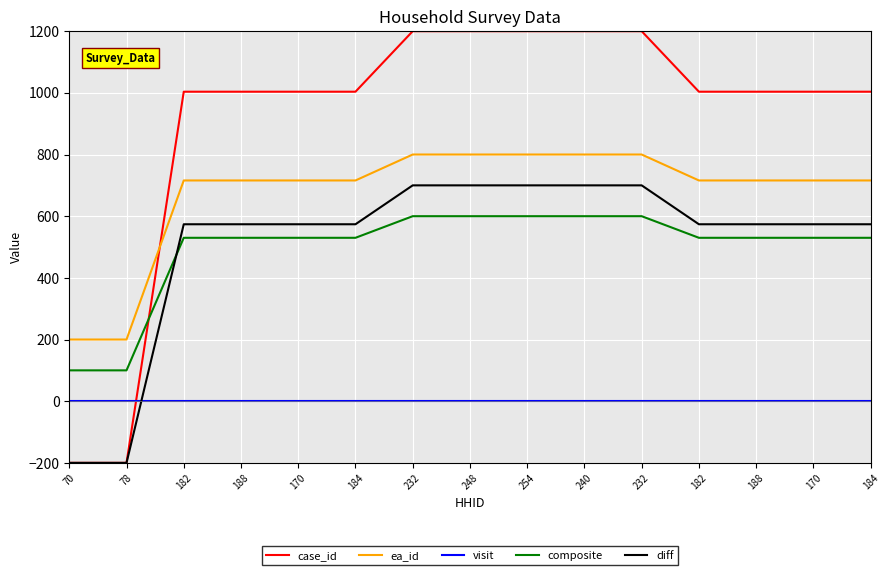

What is the maximum value for diff?

700.0